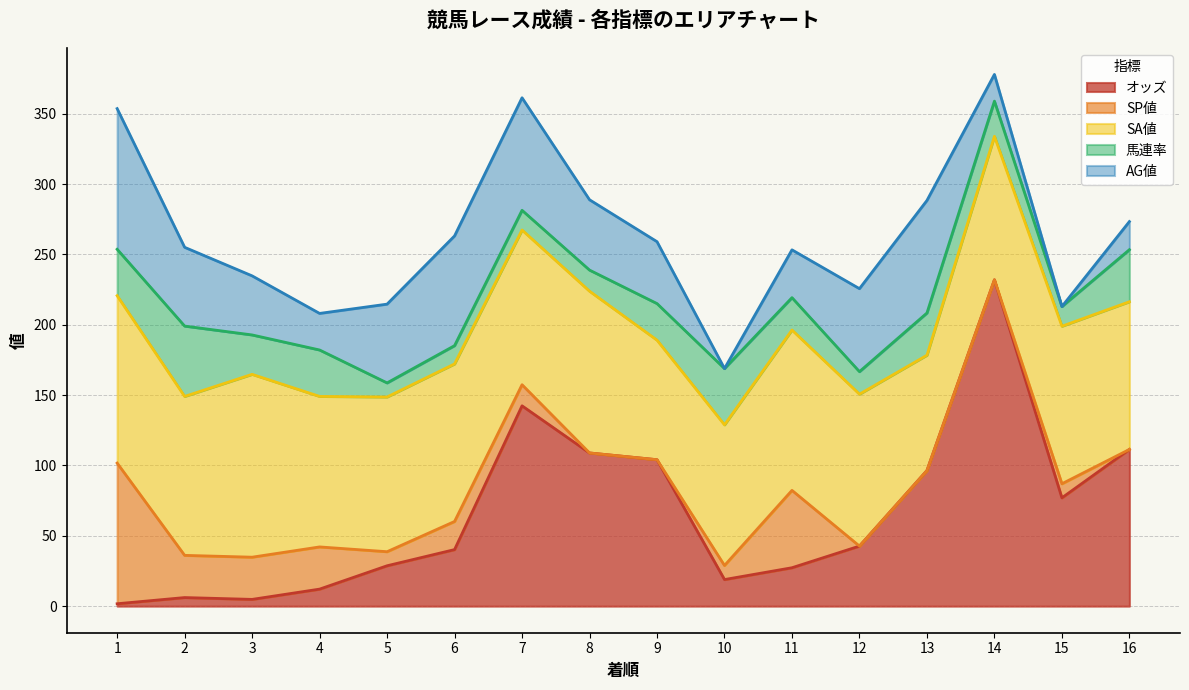

Where does the 馬連率 series first go above 26?

1